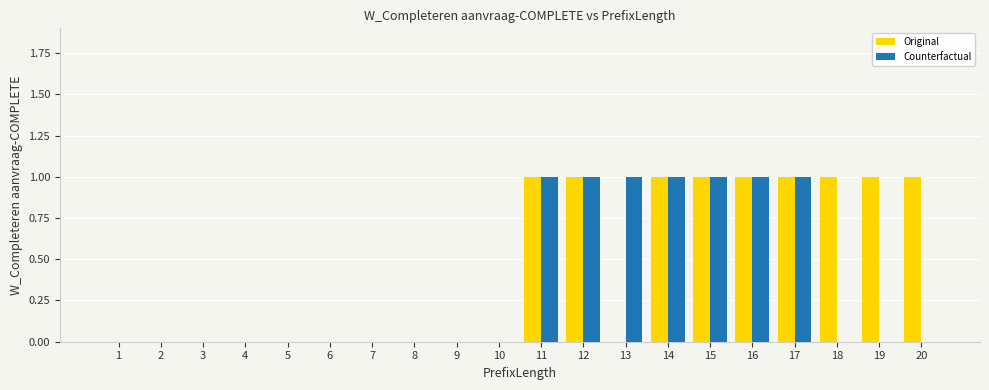

Is it true that Counterfactual equals -1 at 4?

False